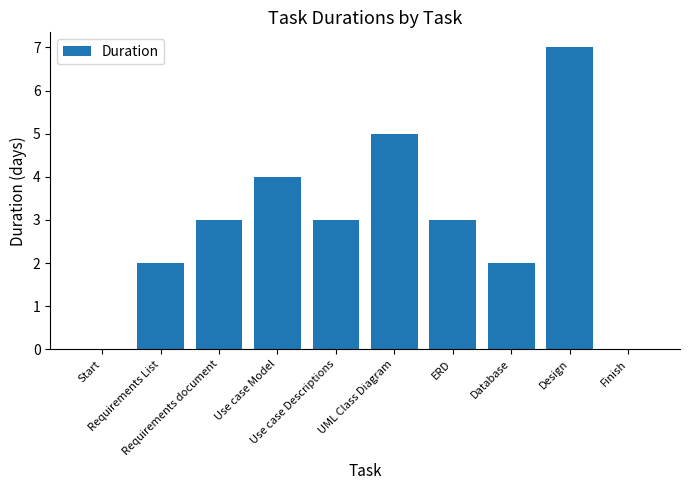

Count the number of data series in this chart.

1